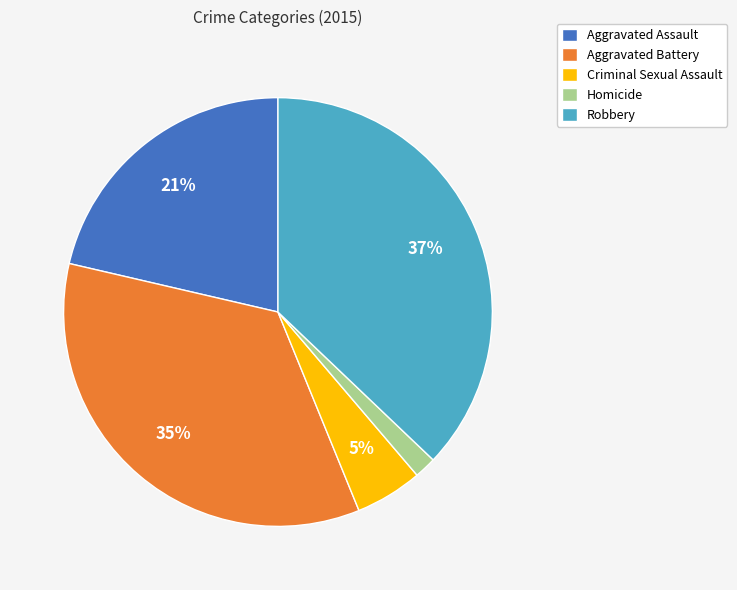

To the nearest percent, what is the average slice percentage?

20%